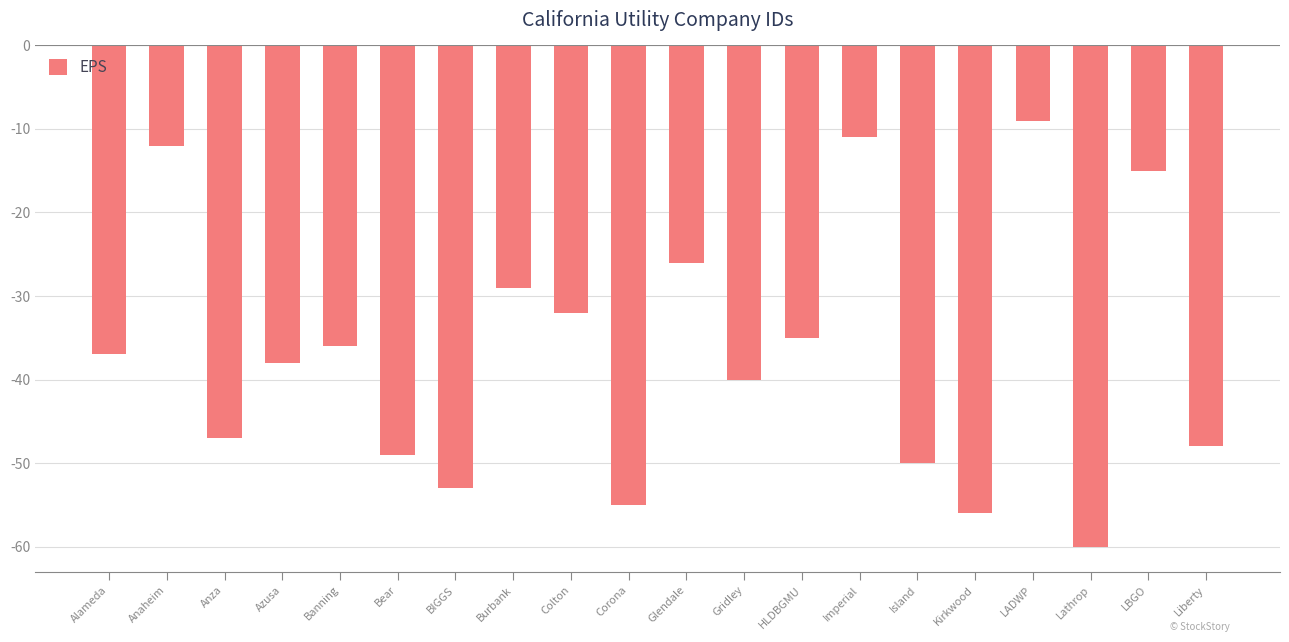

Where does the data first go above -37?

Anaheim